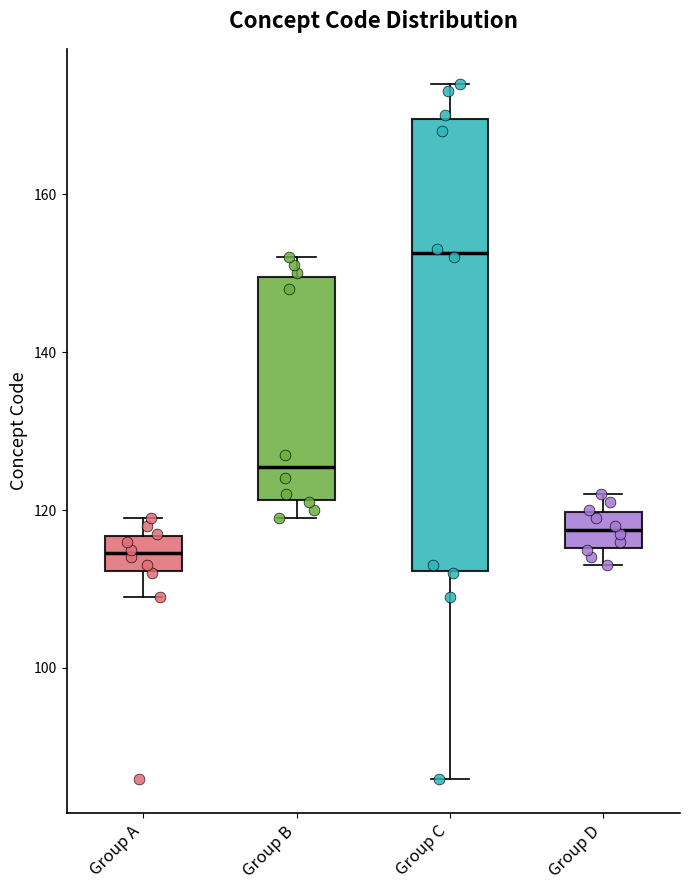

Reading left to right, read every box against the y-axis: the position of its median line, the range the box covers, and the ends of its whiskers. The values are not printed on the chart, so give them approximately, as read against the axis.

Group A: median 114, box 112 to 116, whiskers 110 to 120
Group B: median 126, box 122 to 150, whiskers 120 to 152
Group C: median 152, box 112 to 170, whiskers 86 to 174
Group D: median 118, box 116 to 120, whiskers 114 to 122